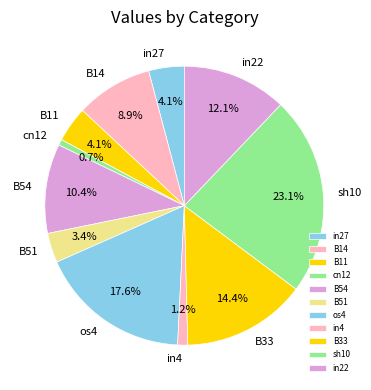

What percentage is the B11 slice, to the nearest percent?

4%